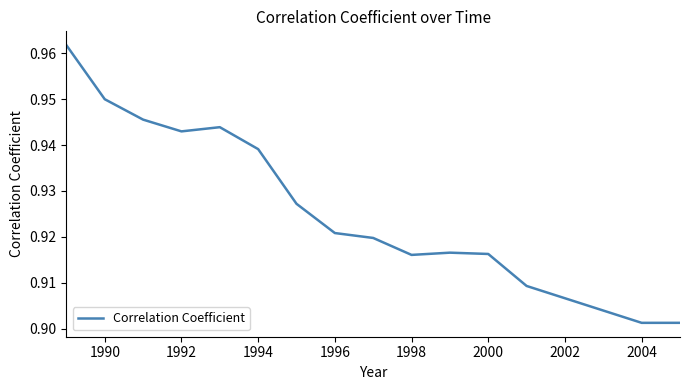

Is this an area chart (filled region under the line)?

No